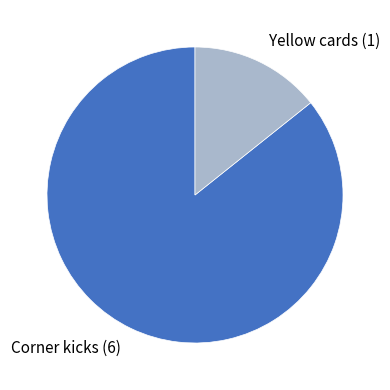

Which category has the smallest portion of the pie?

Yellow cards